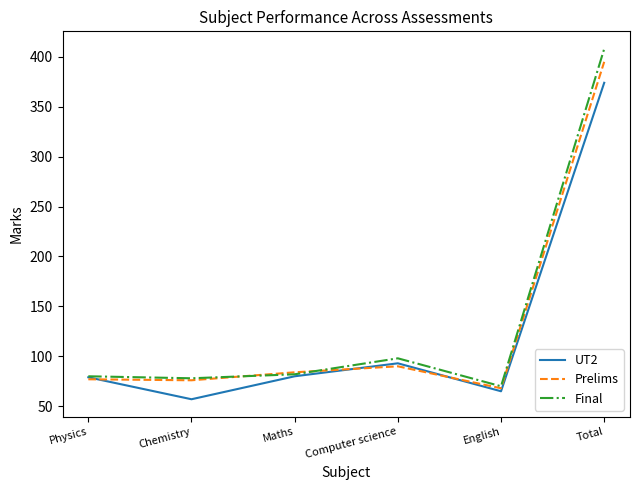

Which series has the largest range (max minus min)?

Final